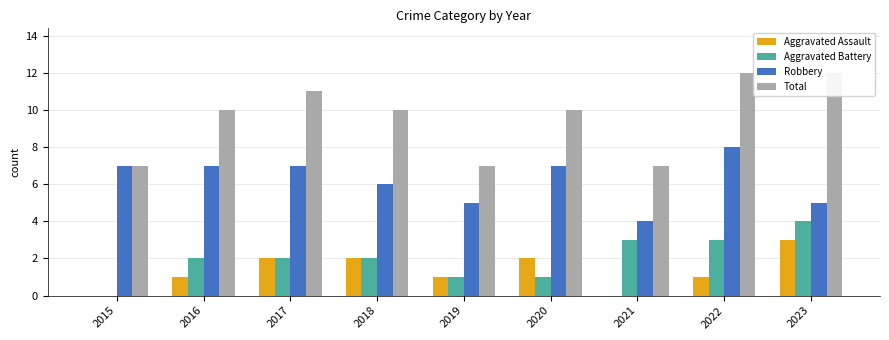

Reading right to left, extract all data points from this chart.

Aggravated Assault: 3	1	0	2	1	2	2	1	0
Aggravated Battery: 4	3	3	1	1	2	2	2	0
Robbery: 5	8	4	7	5	6	7	7	7
Total: 12	12	7	10	7	10	11	10	7